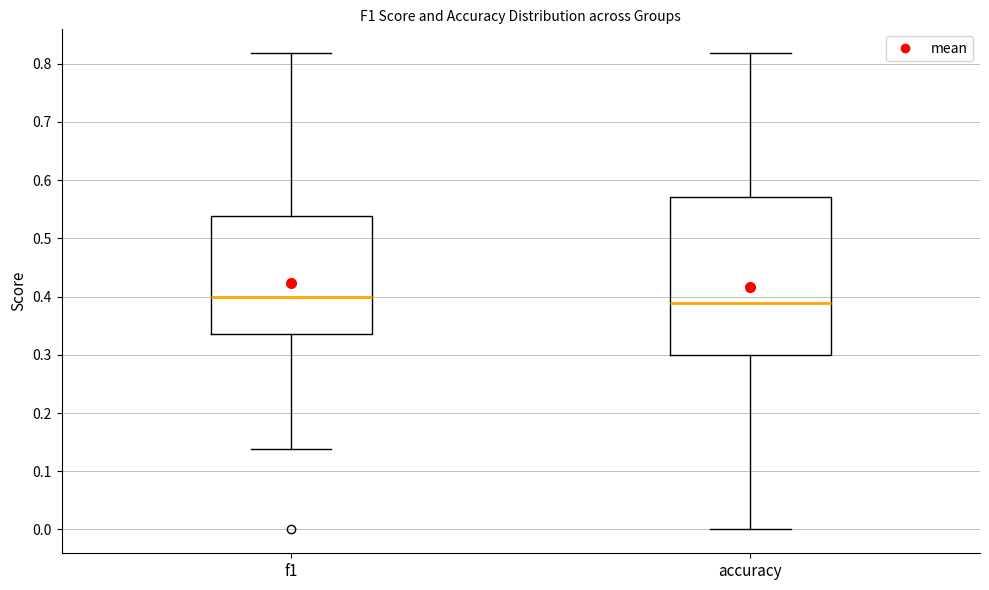

Reading left to right, read every box against the y-axis: the position of its median line, the range the box covers, and the ends of its whiskers. The values are not printed on the chart, so give them approximately, as read against the axis.

f1: median 0.40, box 0.34 to 0.54, whiskers 0.14 to 0.82
accuracy: median 0.39, box 0.30 to 0.57, whiskers 0.00 to 0.82